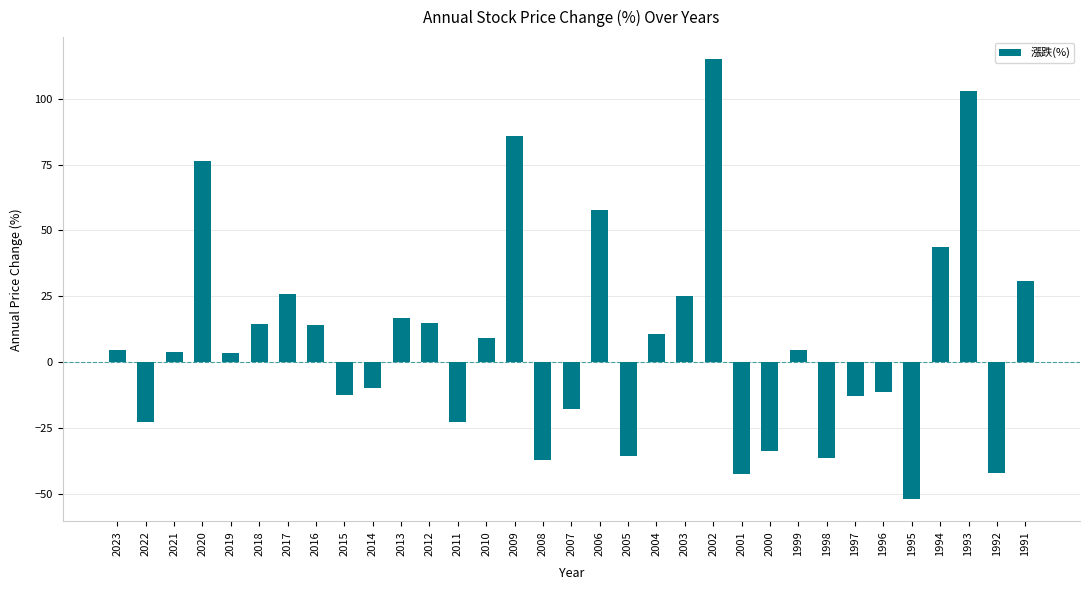

Between 2018 and 1998, which is larger?

2018